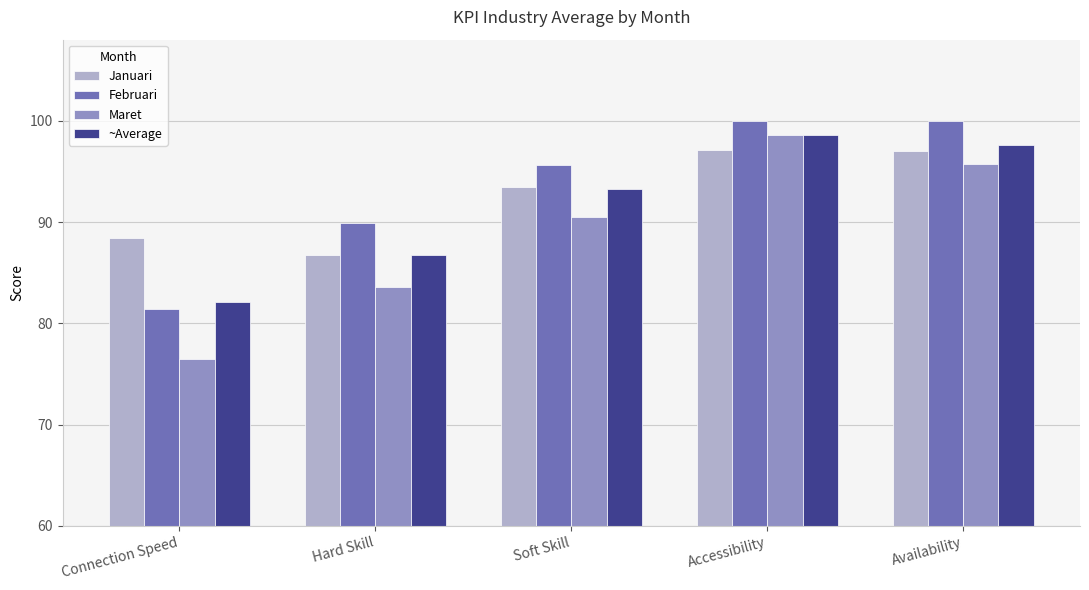

Is it true that Februari equals 28.4 at Hard Skill?

False